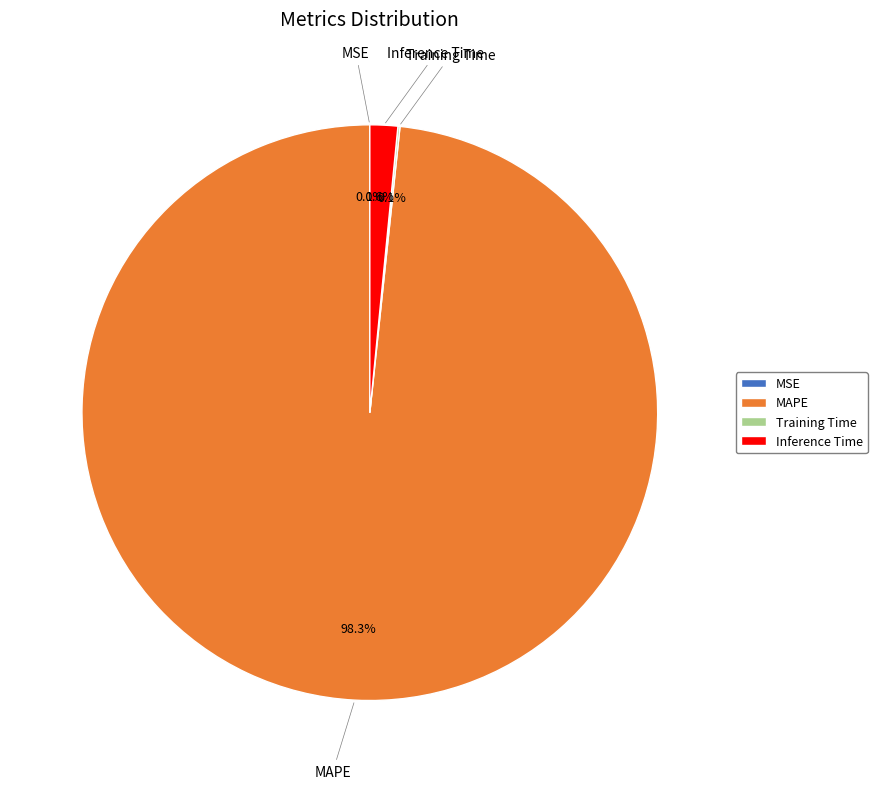

Is it true that MAPE is 98% of the pie?

True